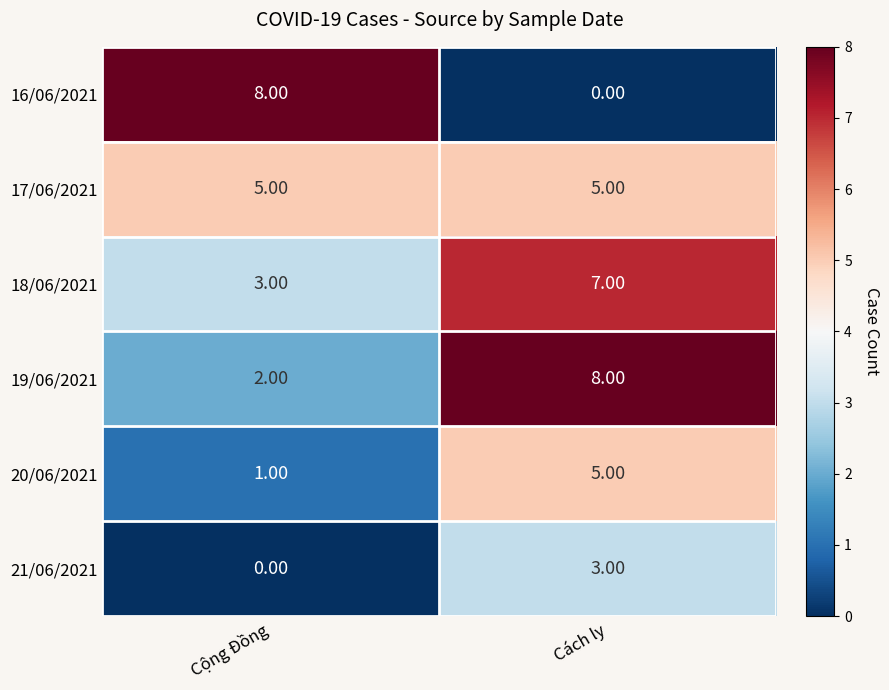

What is the sum of the 19/06/2021 values at Cách ly and Cộng Đồng?

10